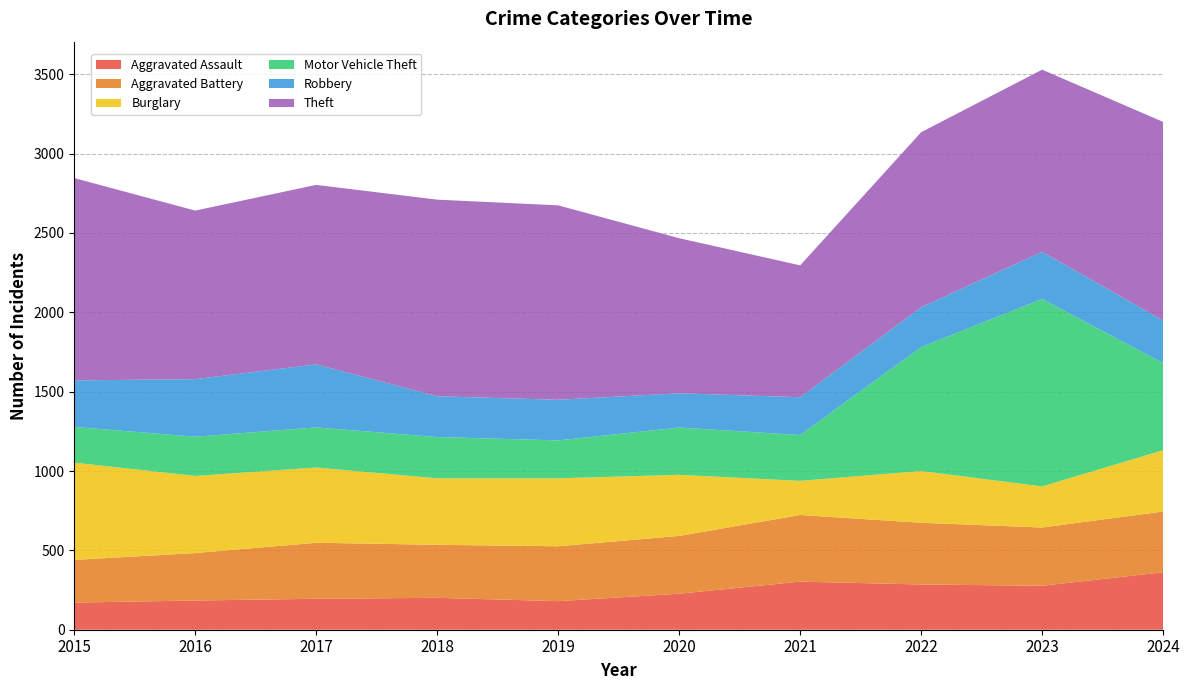

Reading right to left, extract all data points from this chart.

Aggravated Assault: 2024=362	2023=277	2022=285	2021=303	2020=227	2019=180	2018=201	2017=195	2016=184	2015=171
Aggravated Battery: 2024=383	2023=367	2022=389	2021=420	2020=364	2019=346	2018=334	2017=353	2016=299	2015=269
Burglary: 2024=386	2023=259	2022=326	2021=215	2020=385	2019=428	2018=419	2017=474	2016=486	2015=613
Motor Vehicle Theft: 2024=549	2023=1181	2022=781	2021=289	2020=298	2019=239	2018=260	2017=253	2016=247	2015=225
Robbery: 2024=268	2023=297	2022=251	2021=238	2020=216	2019=256	2018=257	2017=397	2016=363	2015=293
Theft: 2024=1252	2023=1148	2022=1103	2021=831	2020=977	2019=1225	2018=1239	2017=1131	2016=1062	2015=1275